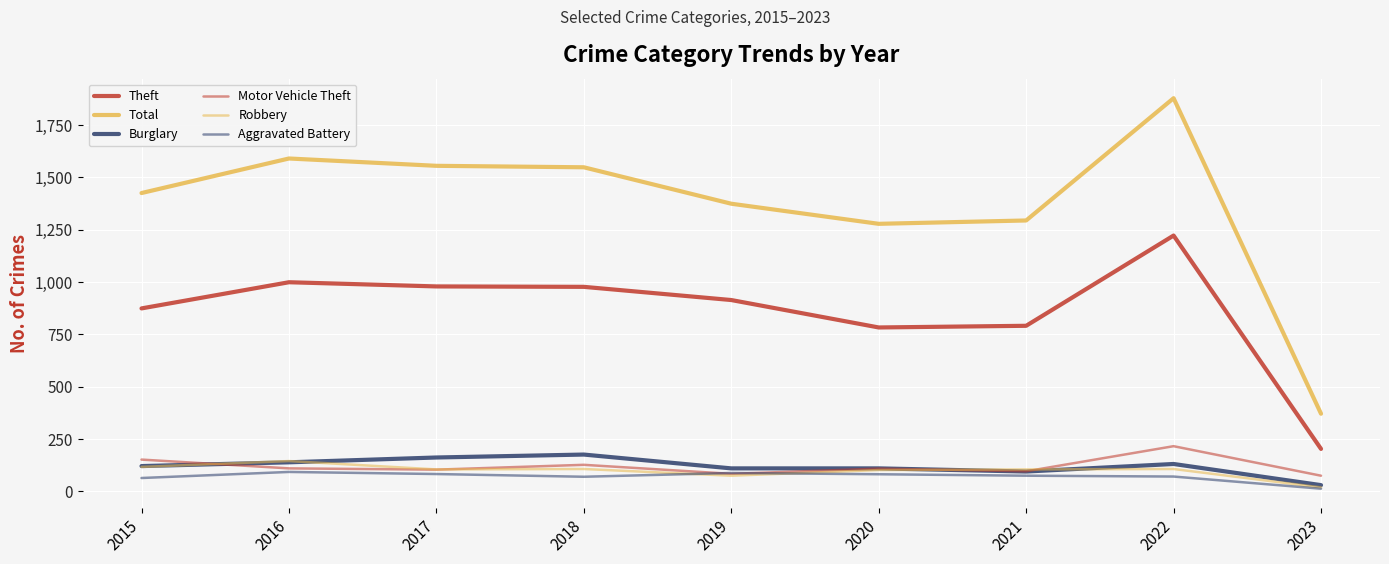

How many lines are shown in the chart?

6